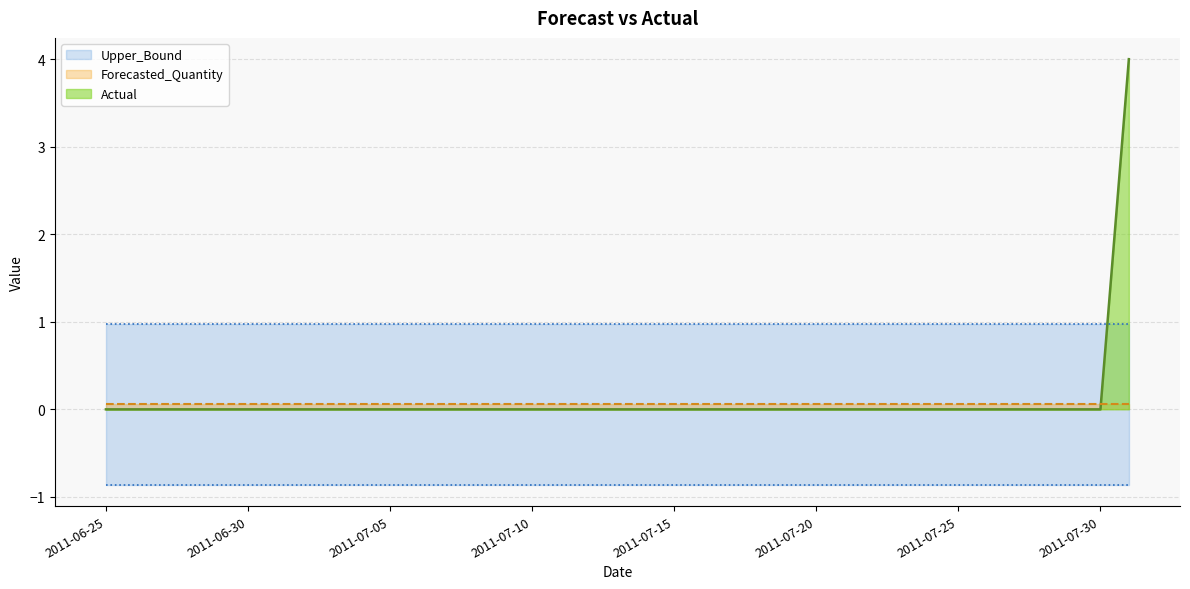

At which category is the sum across all series the highest?

2011-07-31